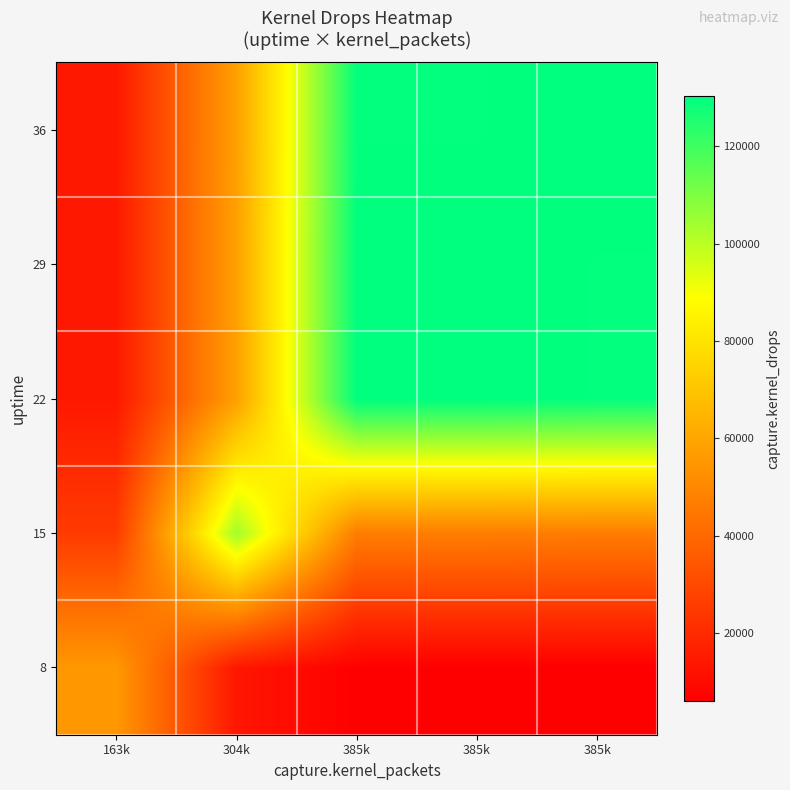

At 163k, list the series in order from smallest to largest.

36, 22, 29, 15, 8